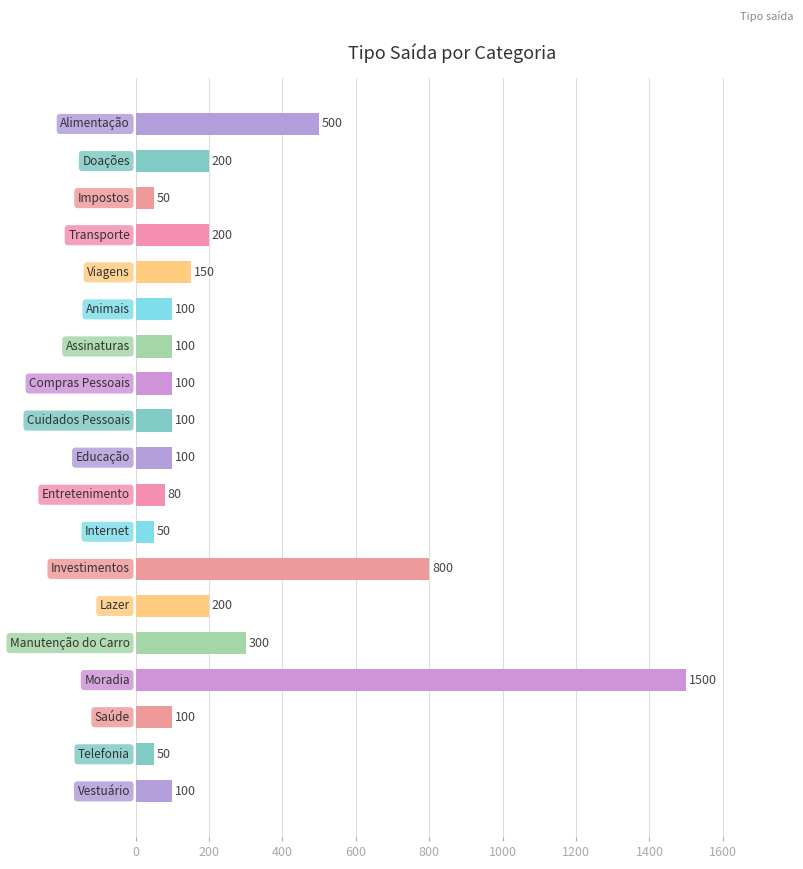

Does the chart contain stacked bars?

No